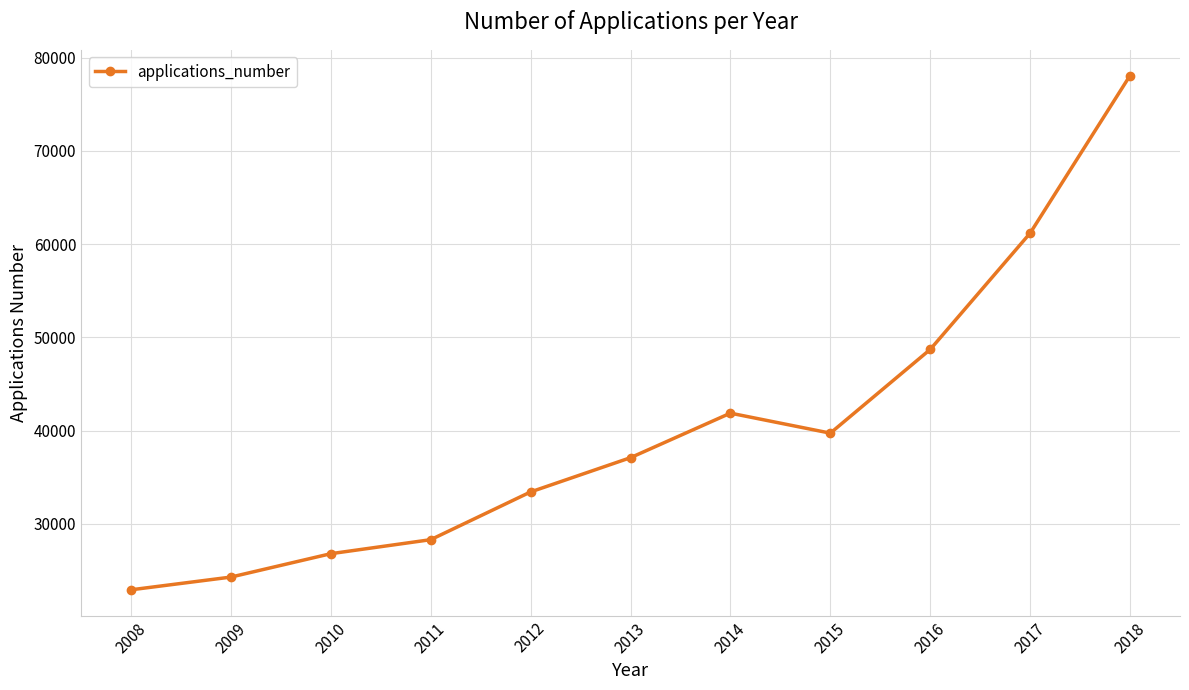

How many interior local valleys (lower than both neighbors) does the data have?

1